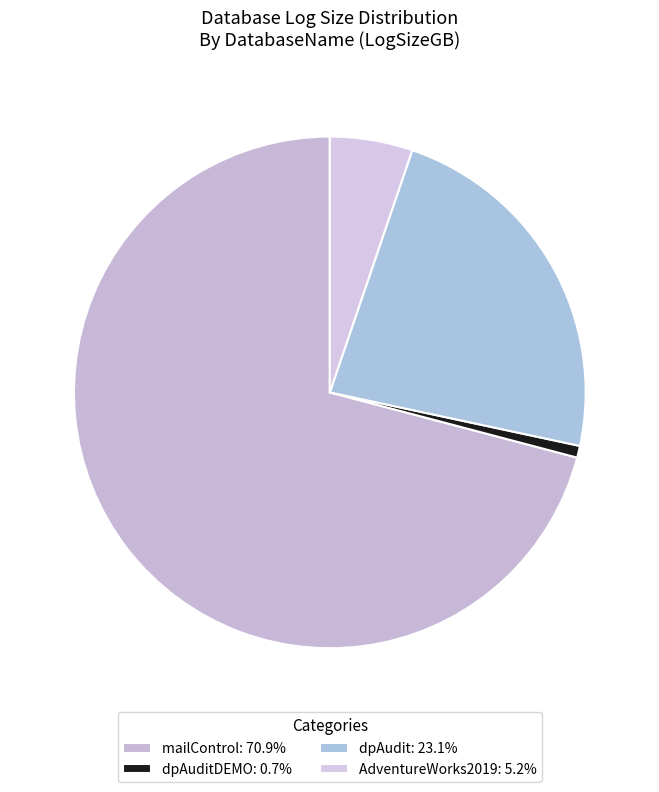

What is the largest slice in the pie chart?

mailControl